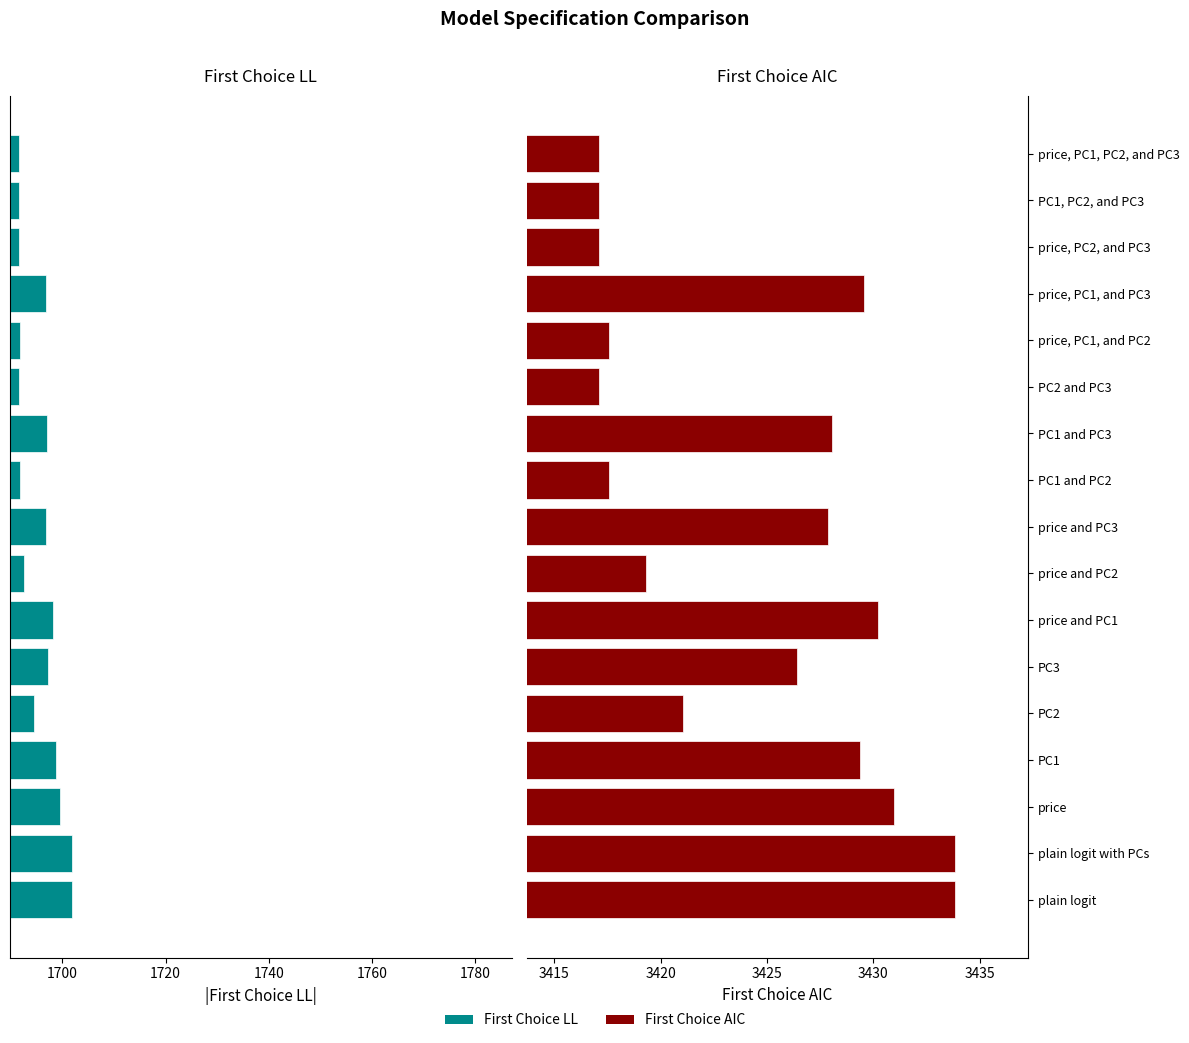

The value of First Choice AIC at PC2 and PC3 is 3417.1. True or false?

True